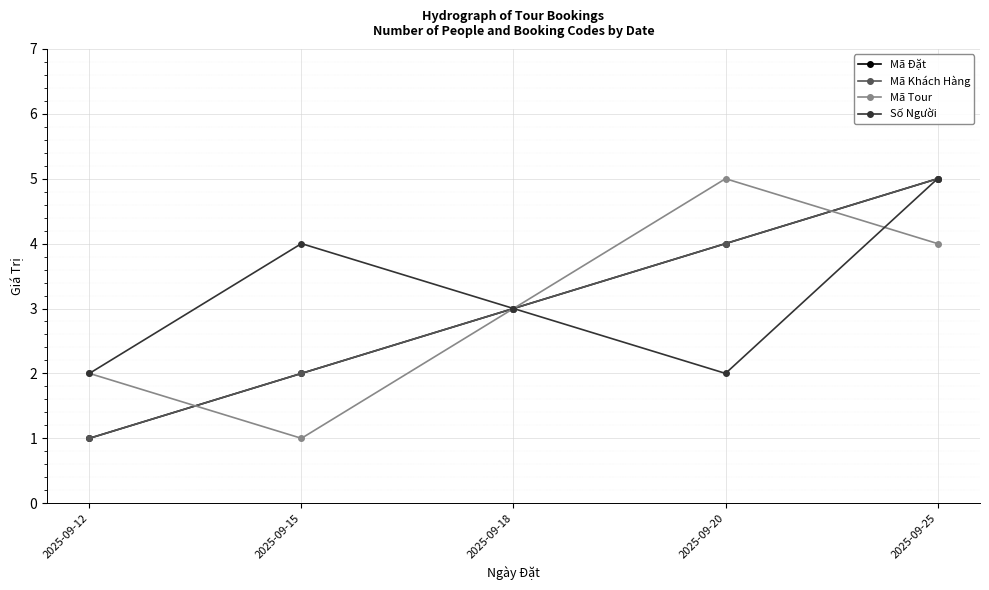

Does the chart have visible grid lines?

Yes